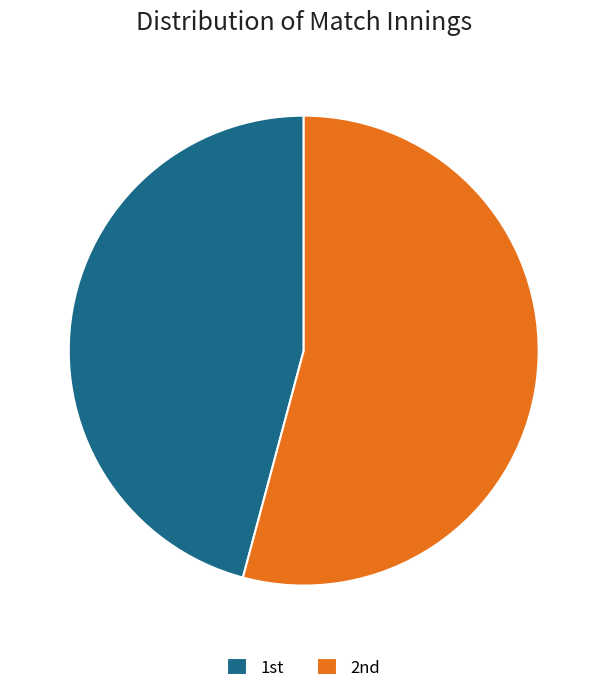

Rank the categories by value from lowest to highest.

1st, 2nd